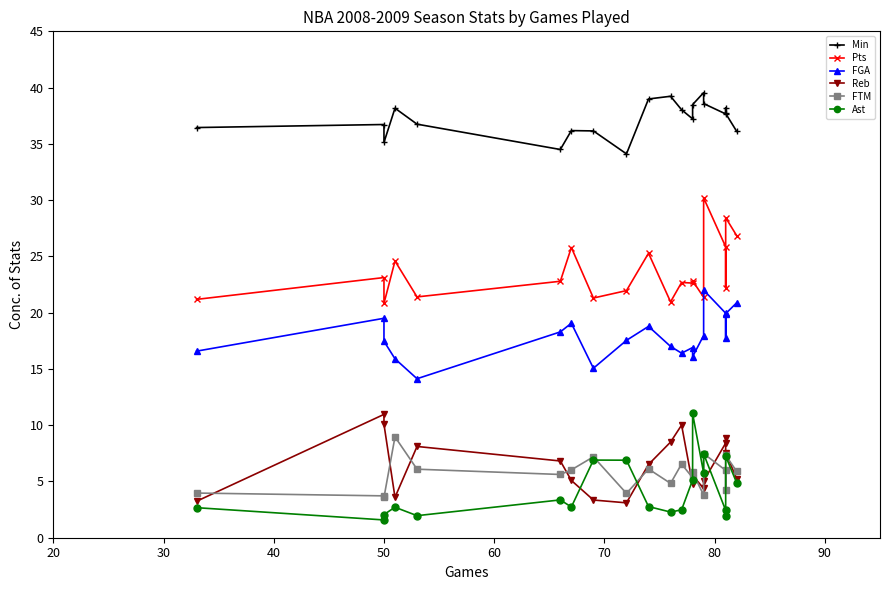

What position from the left is 90?

8